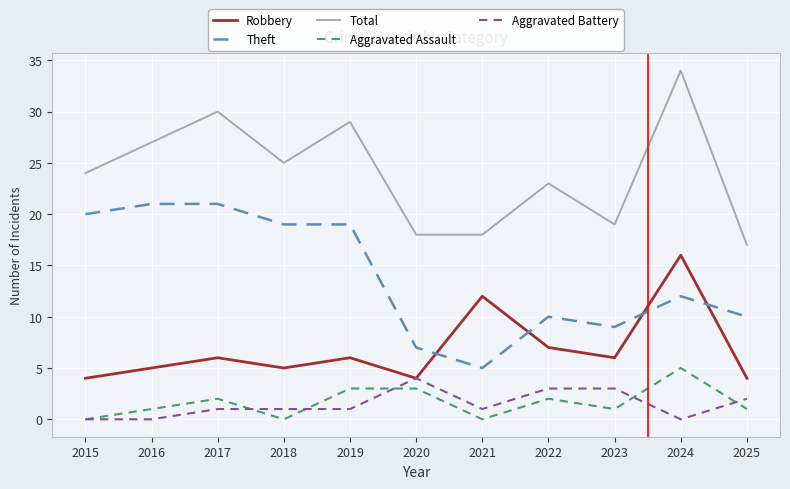

What is the sum of the Theft values at 2018 and 2017?

40